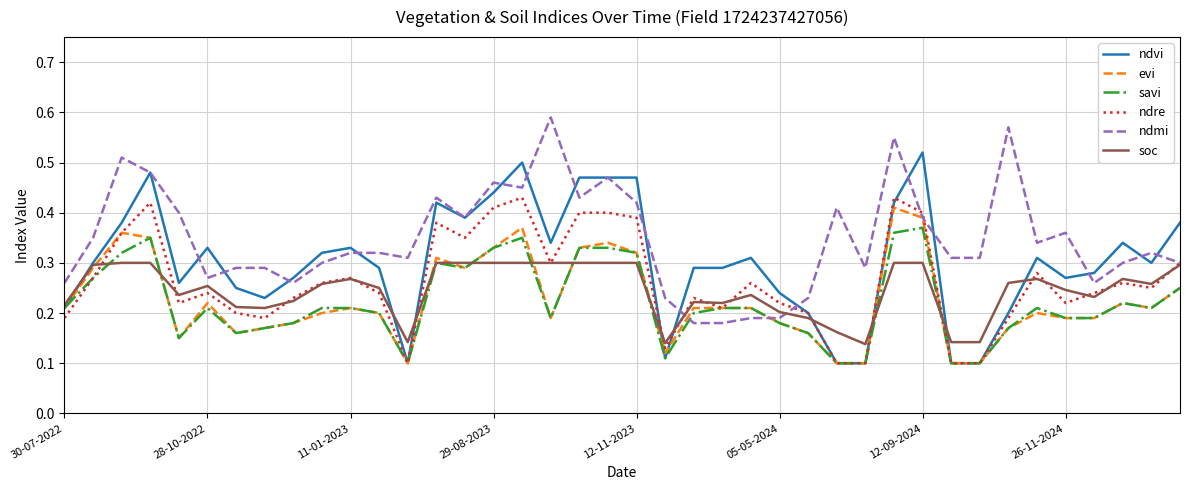

What is the label of the 1st point from the left?

30-07-2022